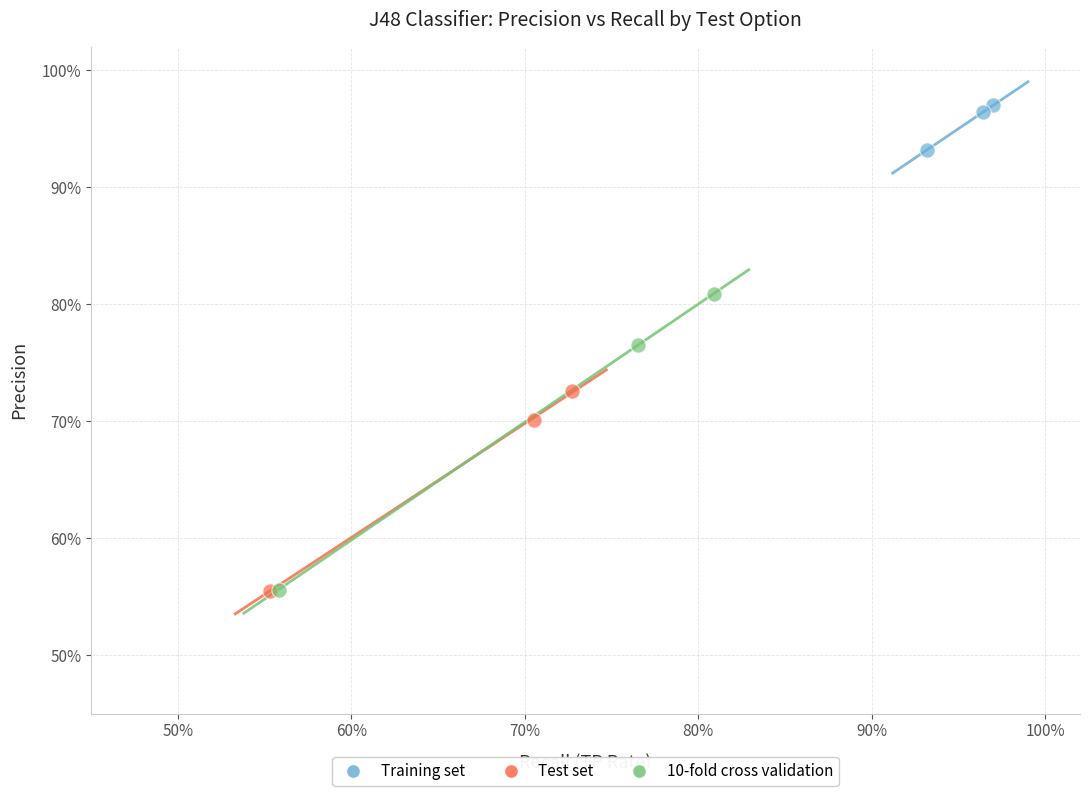

What are all the series names shown in the legend?

Training set, Test set, 10-fold cross validation